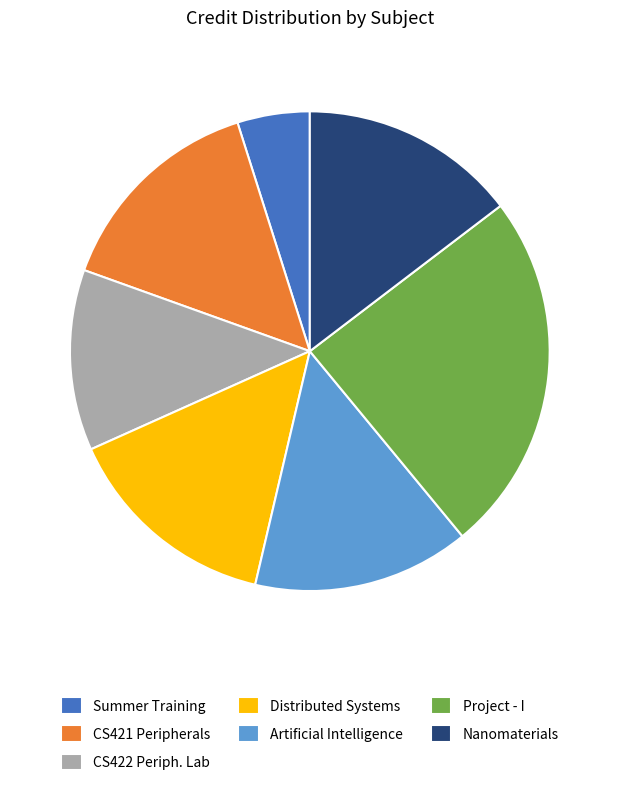

Count the number of slices in the pie.

7